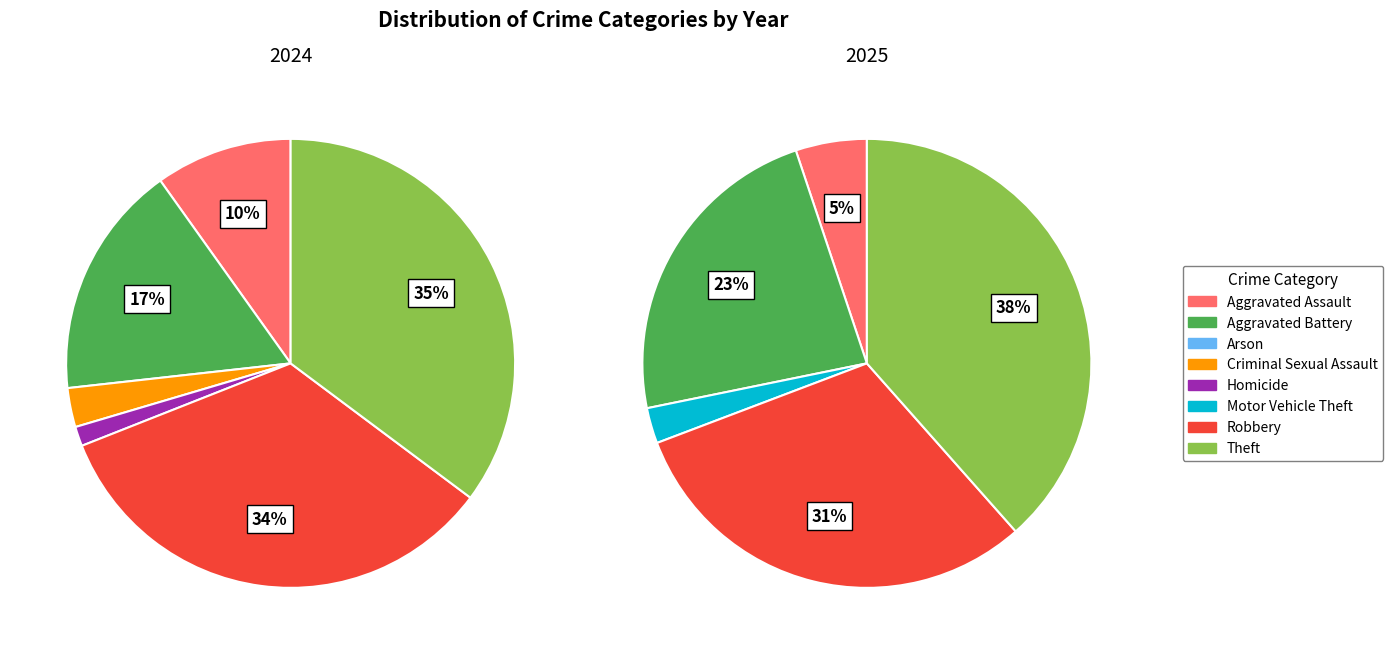

What is the smallest slice in the pie chart?

Arson